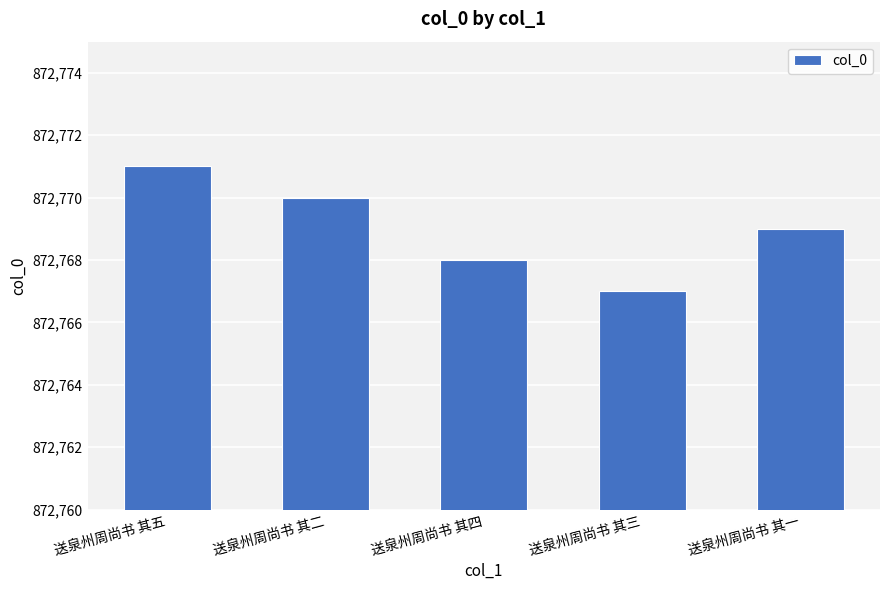

Is it true that the value at 送泉州周尚书 其一 is 872769?

True